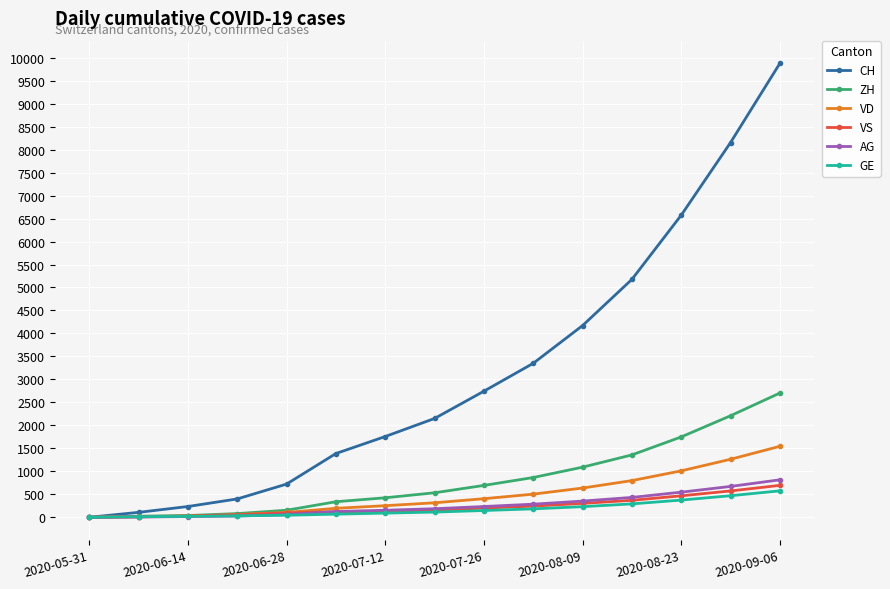

How many lines are shown in the chart?

6